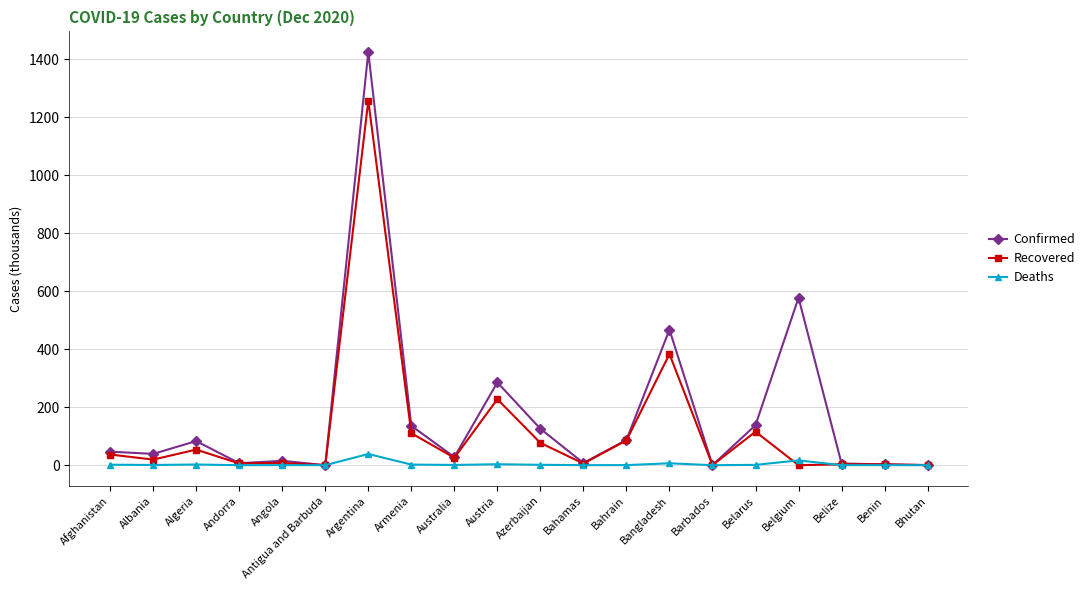

List the series in order of their overall mean, highest first.

Confirmed, Recovered, Deaths